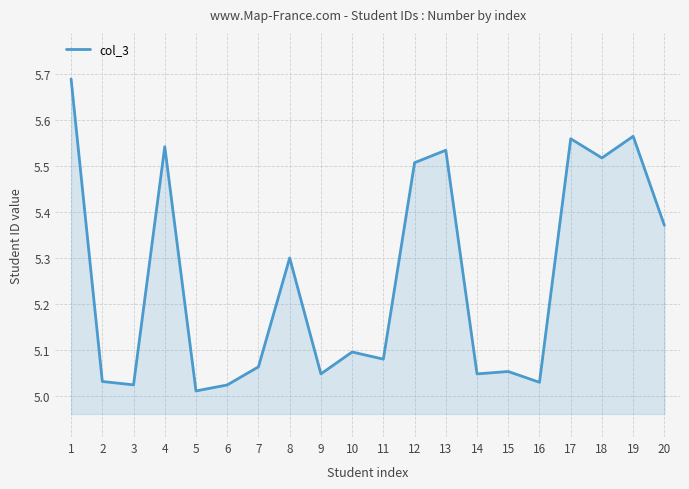

What is the difference between the values at 8 and 2?

26808180